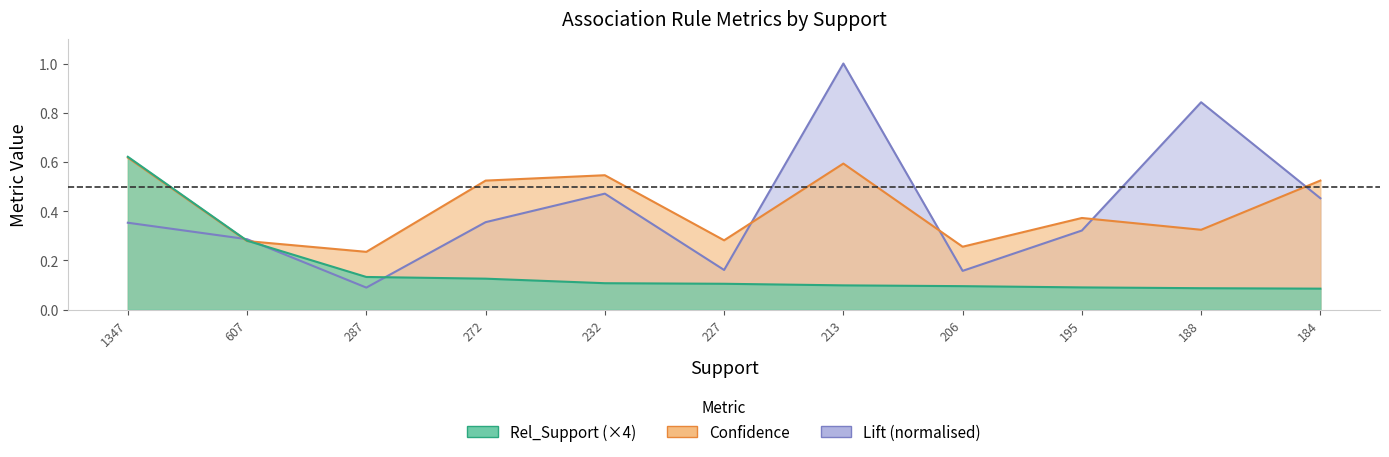

What is the average value of the Lift series?

0.4